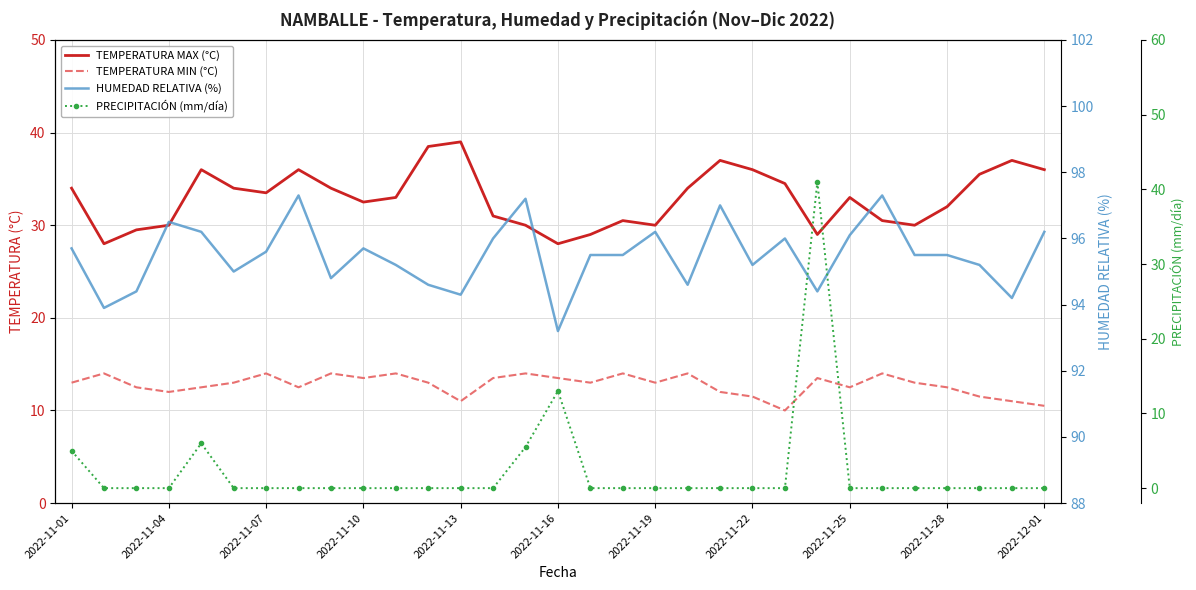

True or false: TEMPERATURA MIN (°C) and TEMPERATURA MAX (°C) intersect in this chart.

False